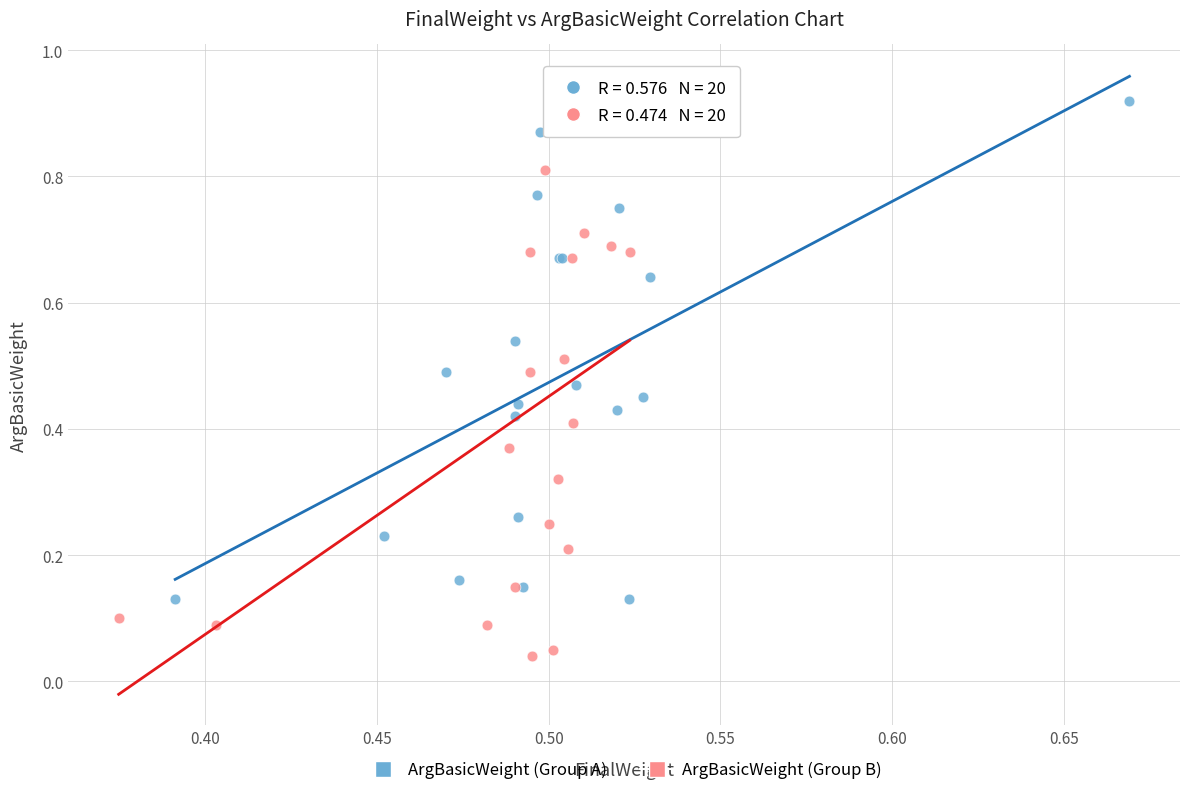

Which series contains the lowest Y value?

ArgBasicWeight (Group B)